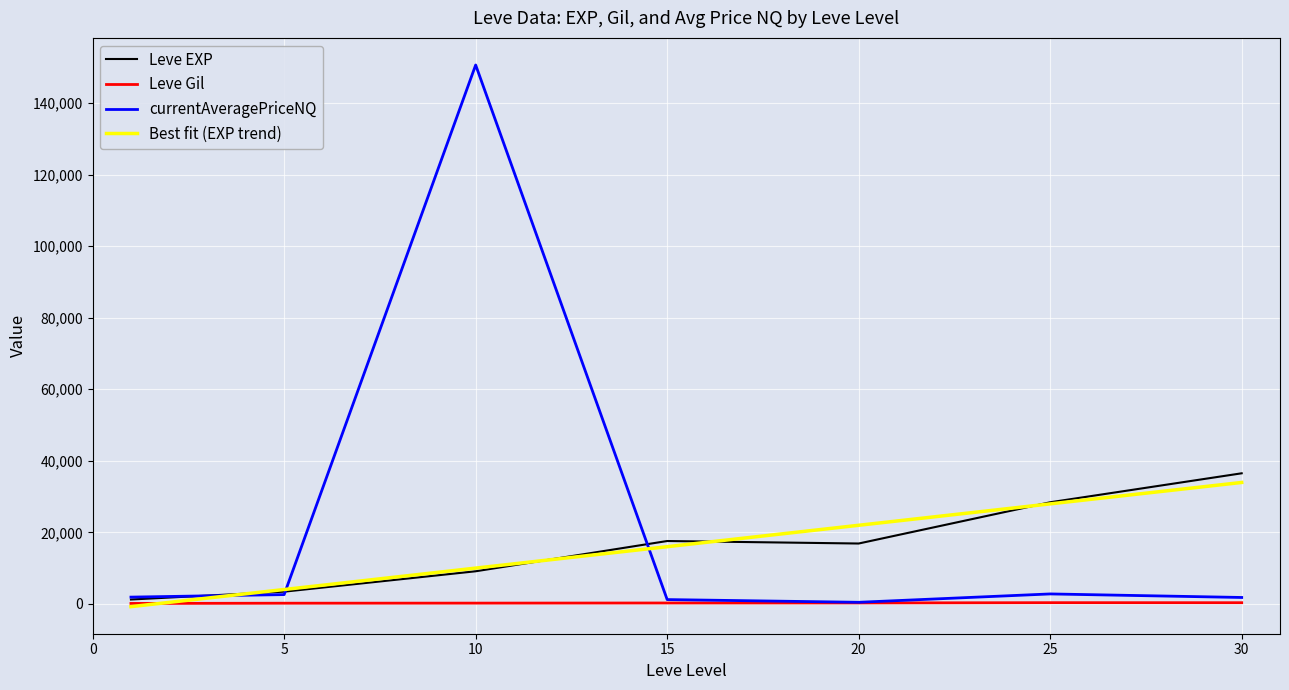

Which series has the largest range (max minus min)?

currentAveragePriceNQ